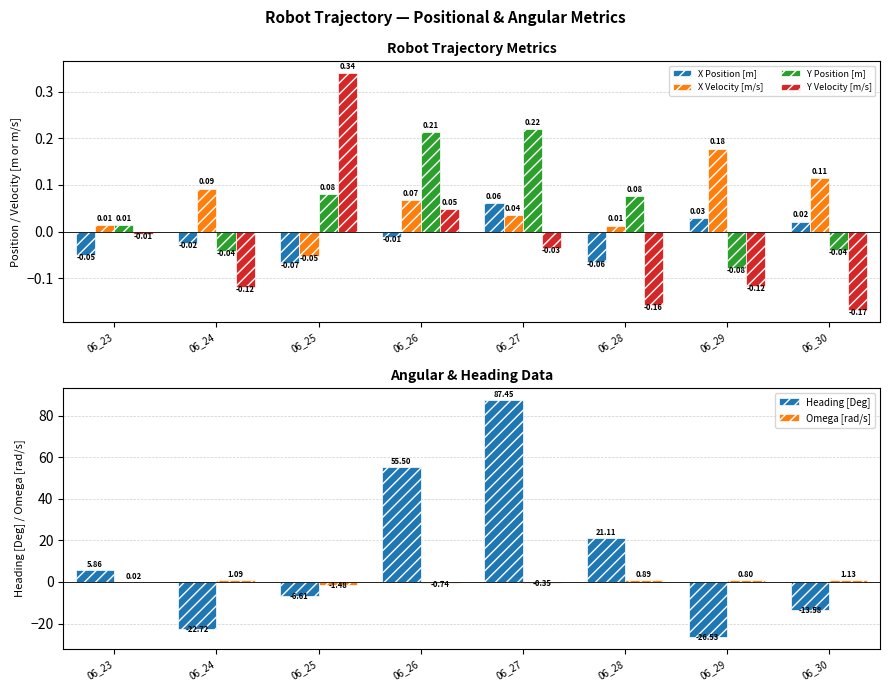

Reading left to right, what are all the values shown in this chart?

X Position [m]: 06_23=-0.1	06_24=-0.0	06_25=-0.1	06_26=-0.0	06_27=0.1	06_28=-0.1	06_29=0.0	06_30=0.0
X Velocity [m/s]: 06_23=0.0	06_24=0.1	06_25=-0.1	06_26=0.1	06_27=0.0	06_28=0.0	06_29=0.2	06_30=0.1
Y Position [m]: 06_23=0.0	06_24=-0.0	06_25=0.1	06_26=0.2	06_27=0.2	06_28=0.1	06_29=-0.1	06_30=-0.0
Y Velocity [m/s]: 06_23=-0.0	06_24=-0.1	06_25=0.3	06_26=0.0	06_27=-0.0	06_28=-0.2	06_29=-0.1	06_30=-0.2
Heading [Deg]: 06_23=5.9	06_24=-22.7	06_25=-6.6	06_26=55.5	06_27=87.4	06_28=21.1	06_29=-26.5	06_30=-13.6
Omega [rad/s]: 06_23=0.0	06_24=1.1	06_25=-1.5	06_26=-0.7	06_27=-0.4	06_28=0.9	06_29=0.8	06_30=1.1